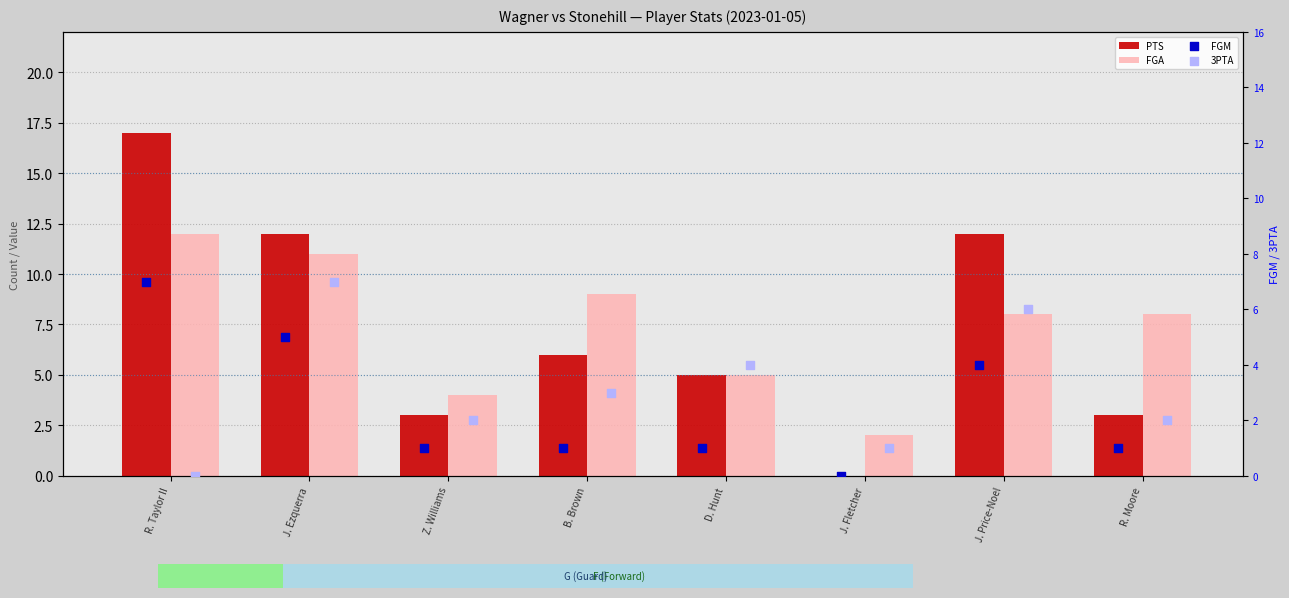

Which series contains the lowest Y value?

PTS